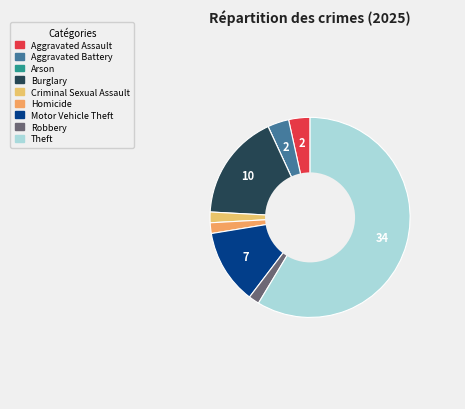

To the nearest percent, what portion does Motor Vehicle Theft represent?

12%